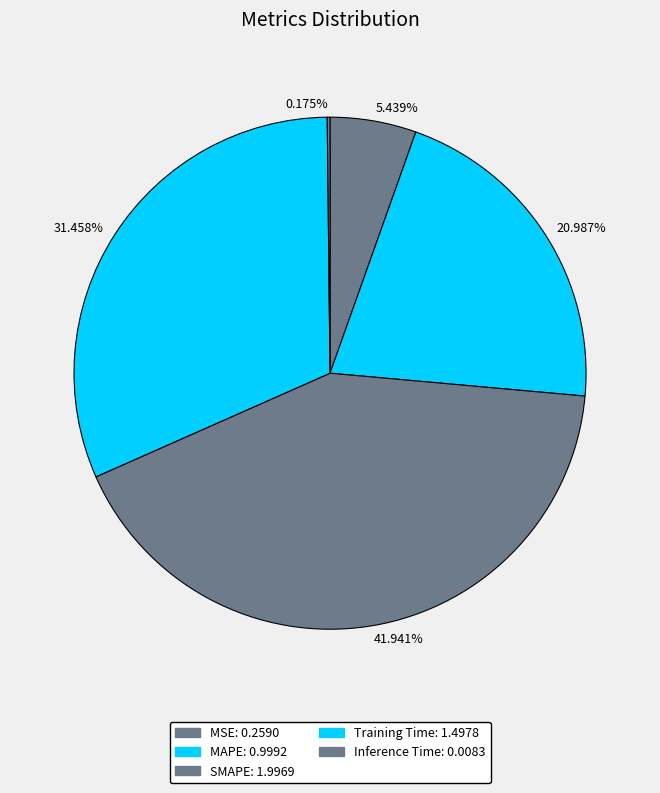

Does any single category account for the majority?

No